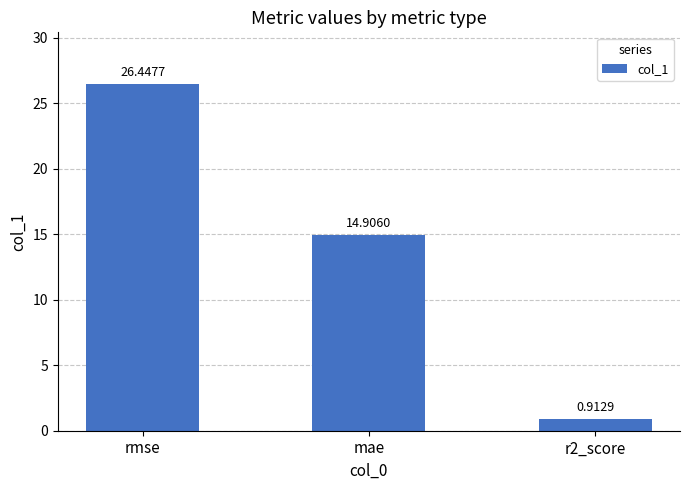

At which category does the chart reach its minimum across all series?

r2_score